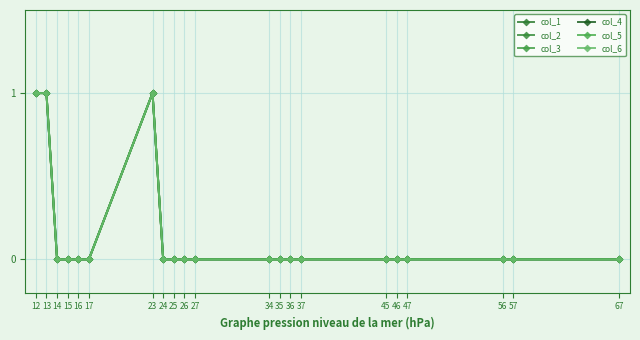

Does the chart have visible grid lines?

Yes